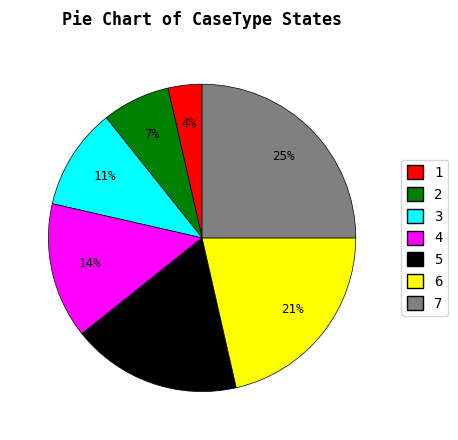

To the nearest percent, what is the average slice percentage?

14%